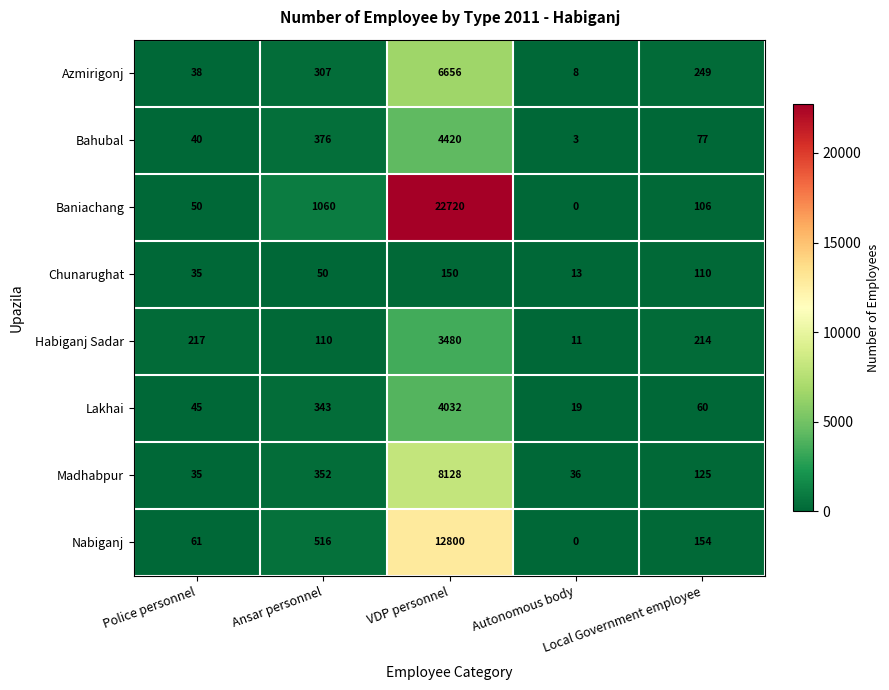

List the series in order of their peak value, highest first.

Baniachang, Nabiganj, Madhabpur, Azmirigonj, Bahubal, Lakhai, Habiganj Sadar, Chunarughat